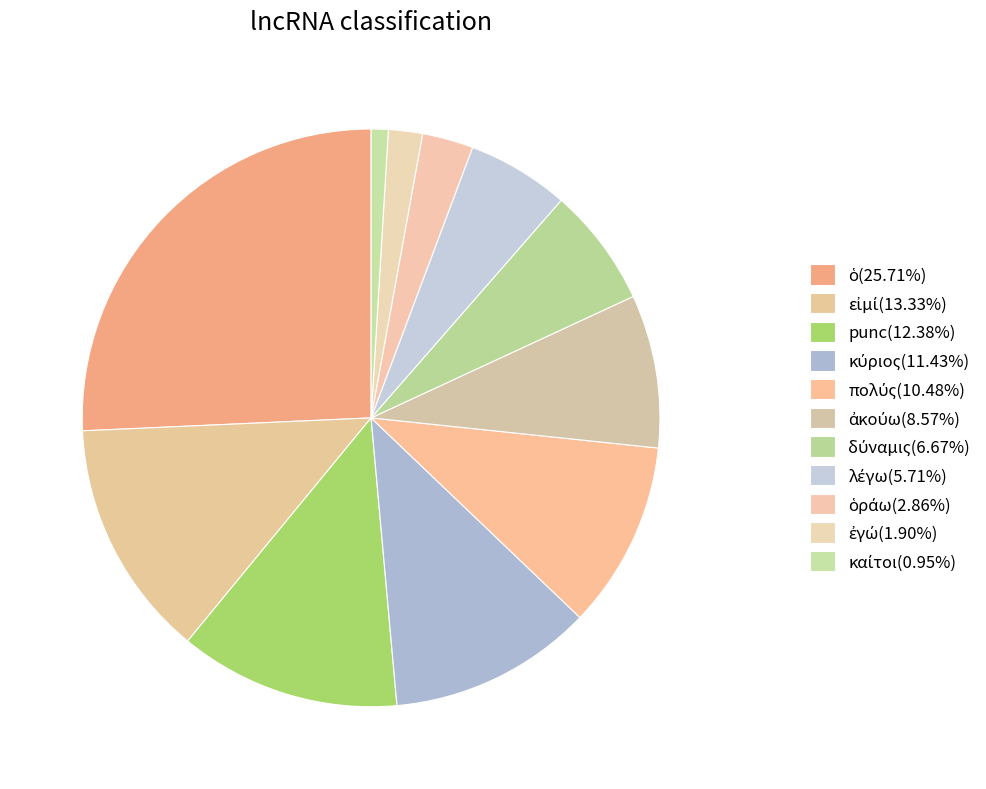

How many segments does this pie chart have?

11